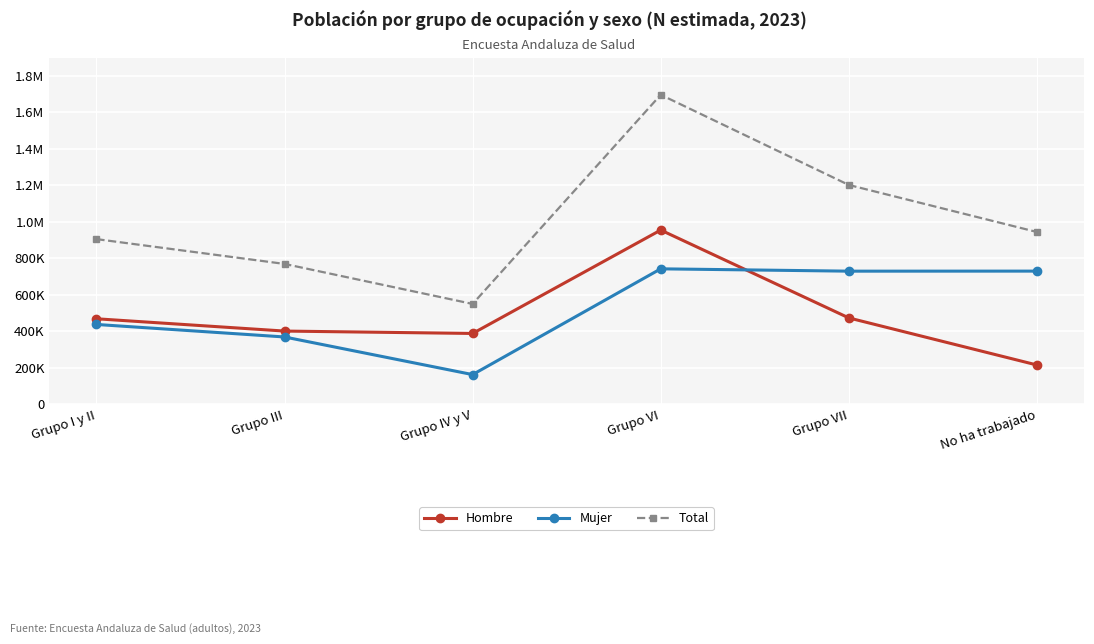

What is the sum of all Mujer values?

3165869